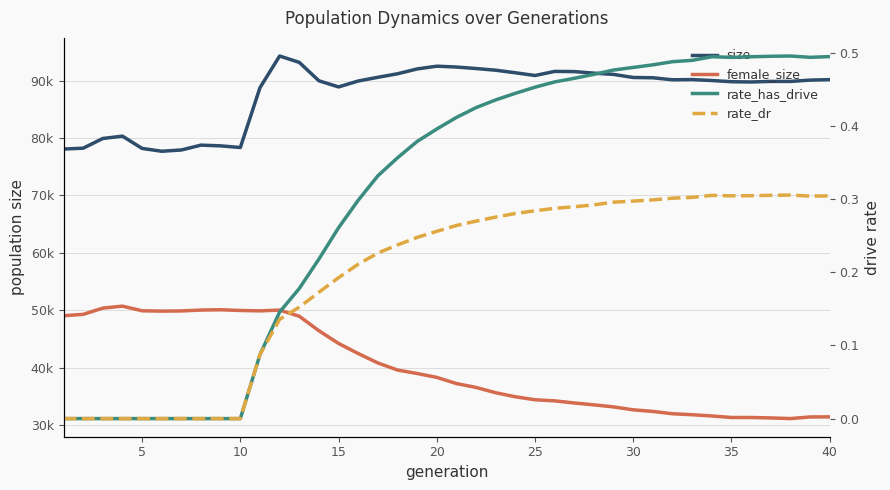

What are all the series names shown in the legend?

size, female_size, rate_has_drive, rate_dr